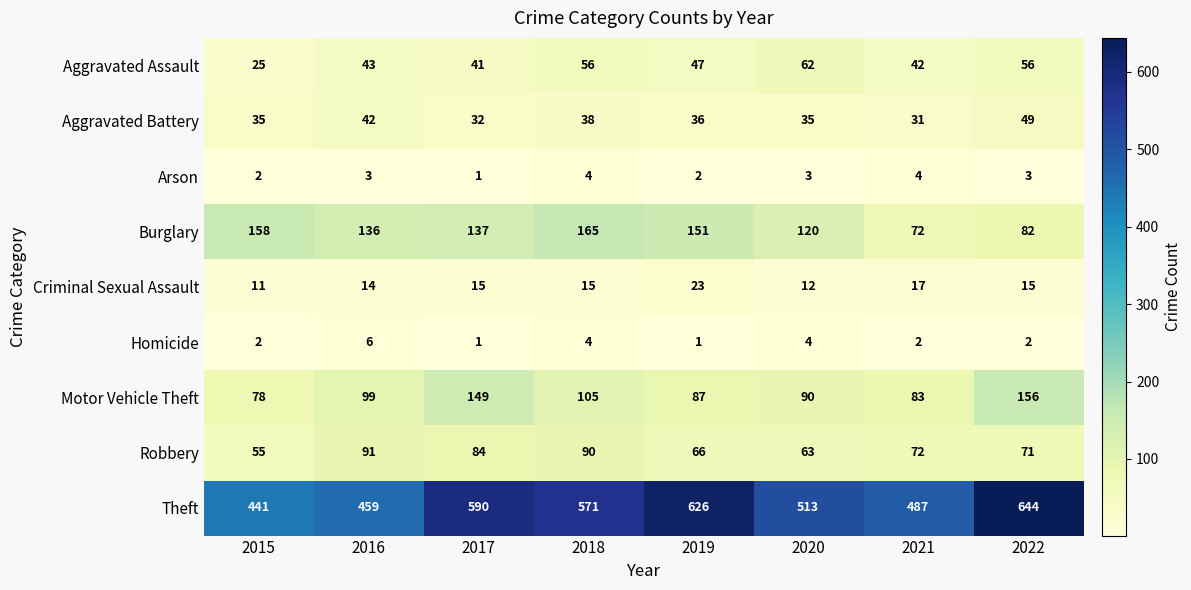

The value of Aggravated Assault at 2021 is 42. True or false?

True